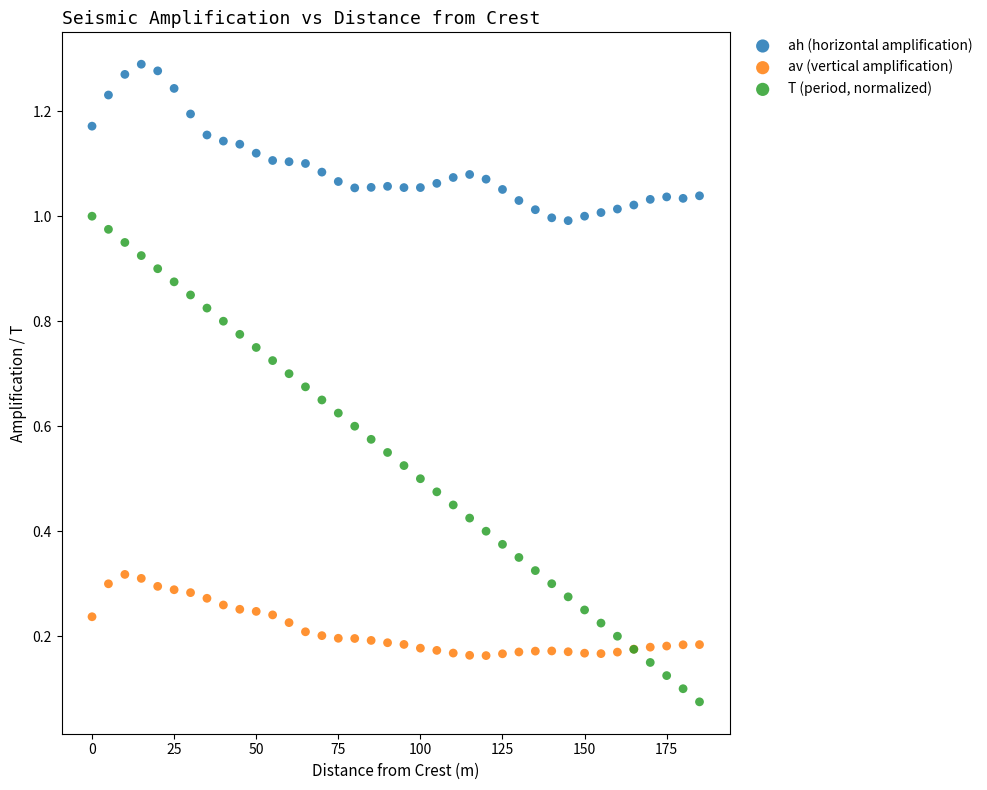

Which series reaches the minimum Y coordinate?

T (period, normalized)